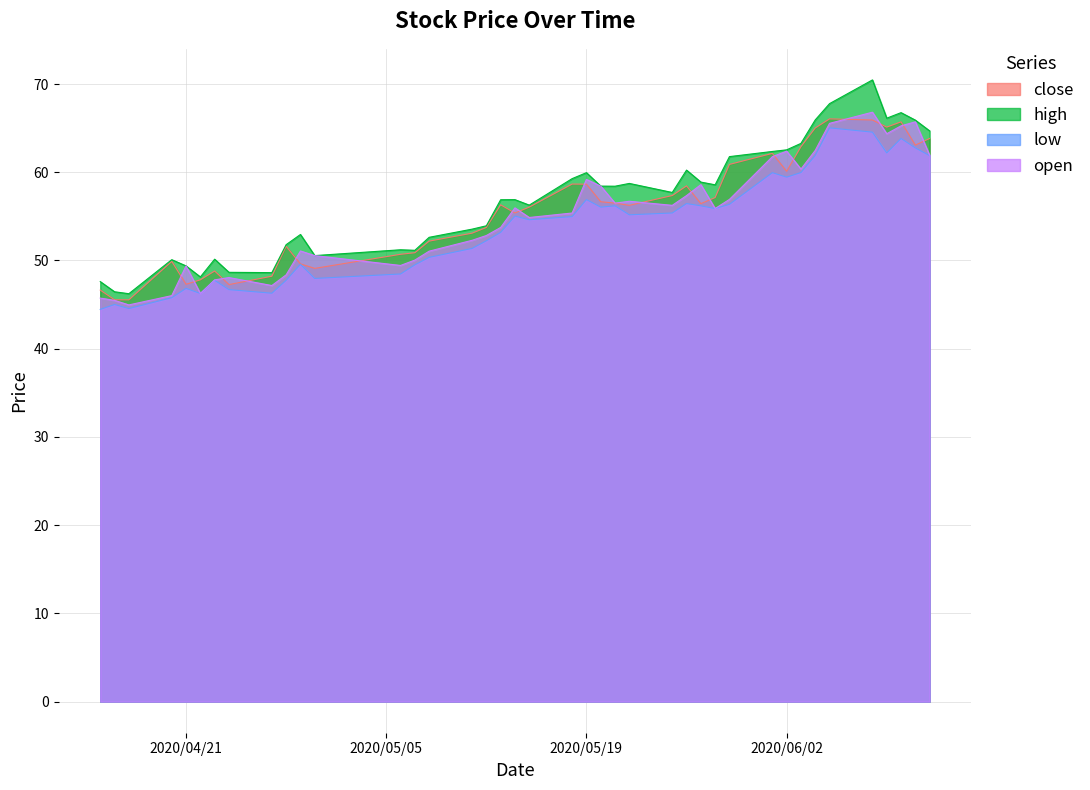

At which category does the chart reach its minimum across all series?

2020-04-15